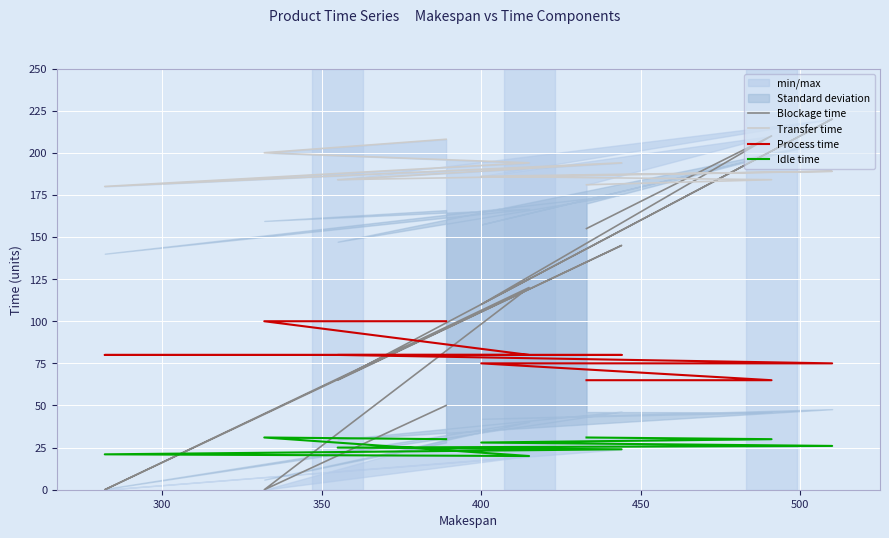

Is the value of Idle time at 450 greater than the value of Process time at 8?

No